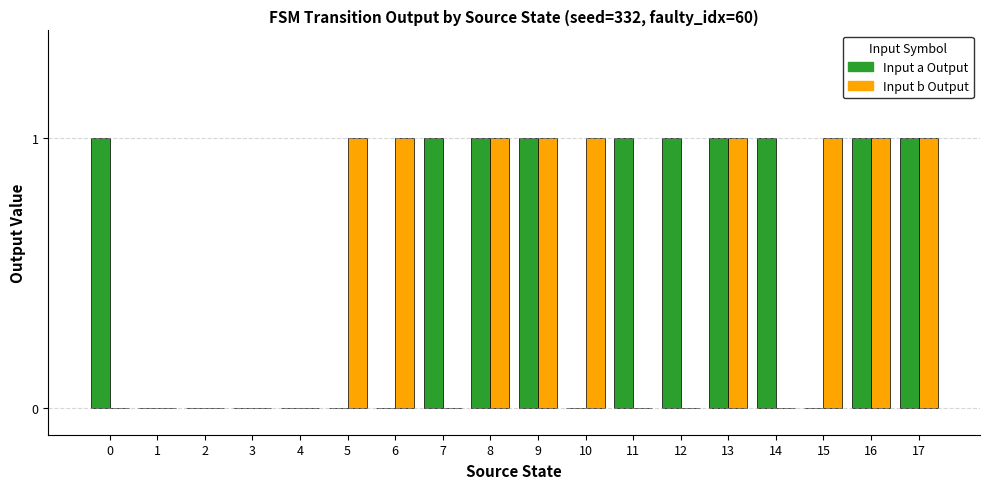

Is it true that Input b Output equals 1 at 12?

False